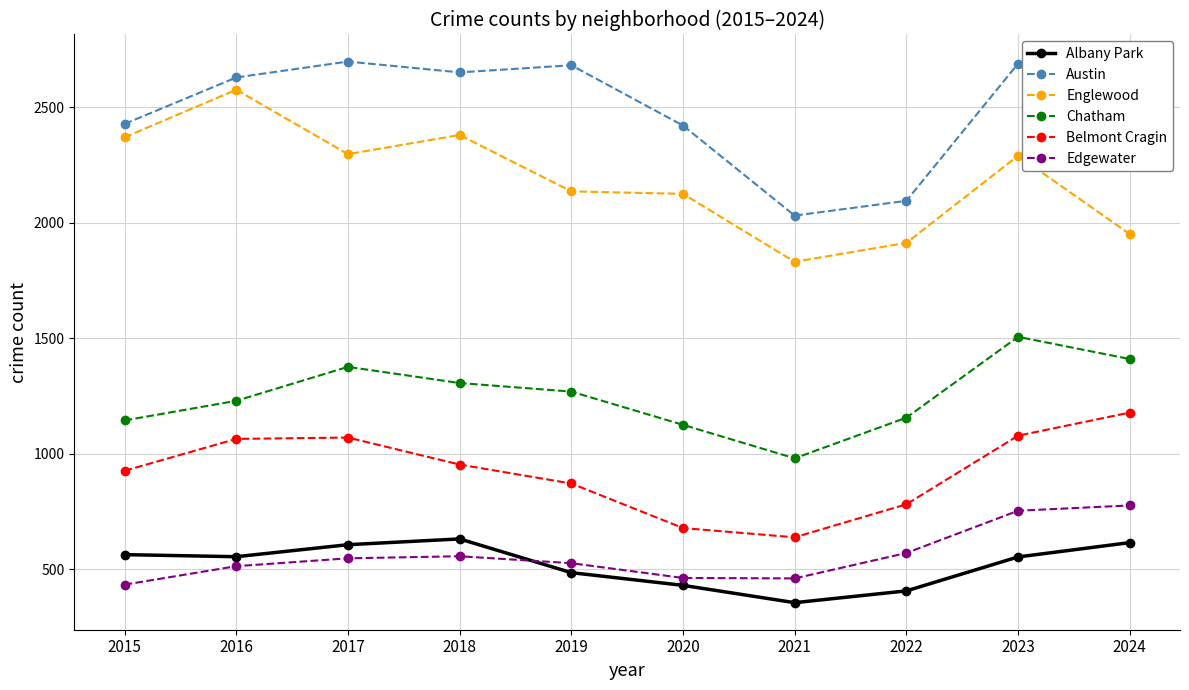

What is the sum of the Chatham values at 2021 and 2022?

2136